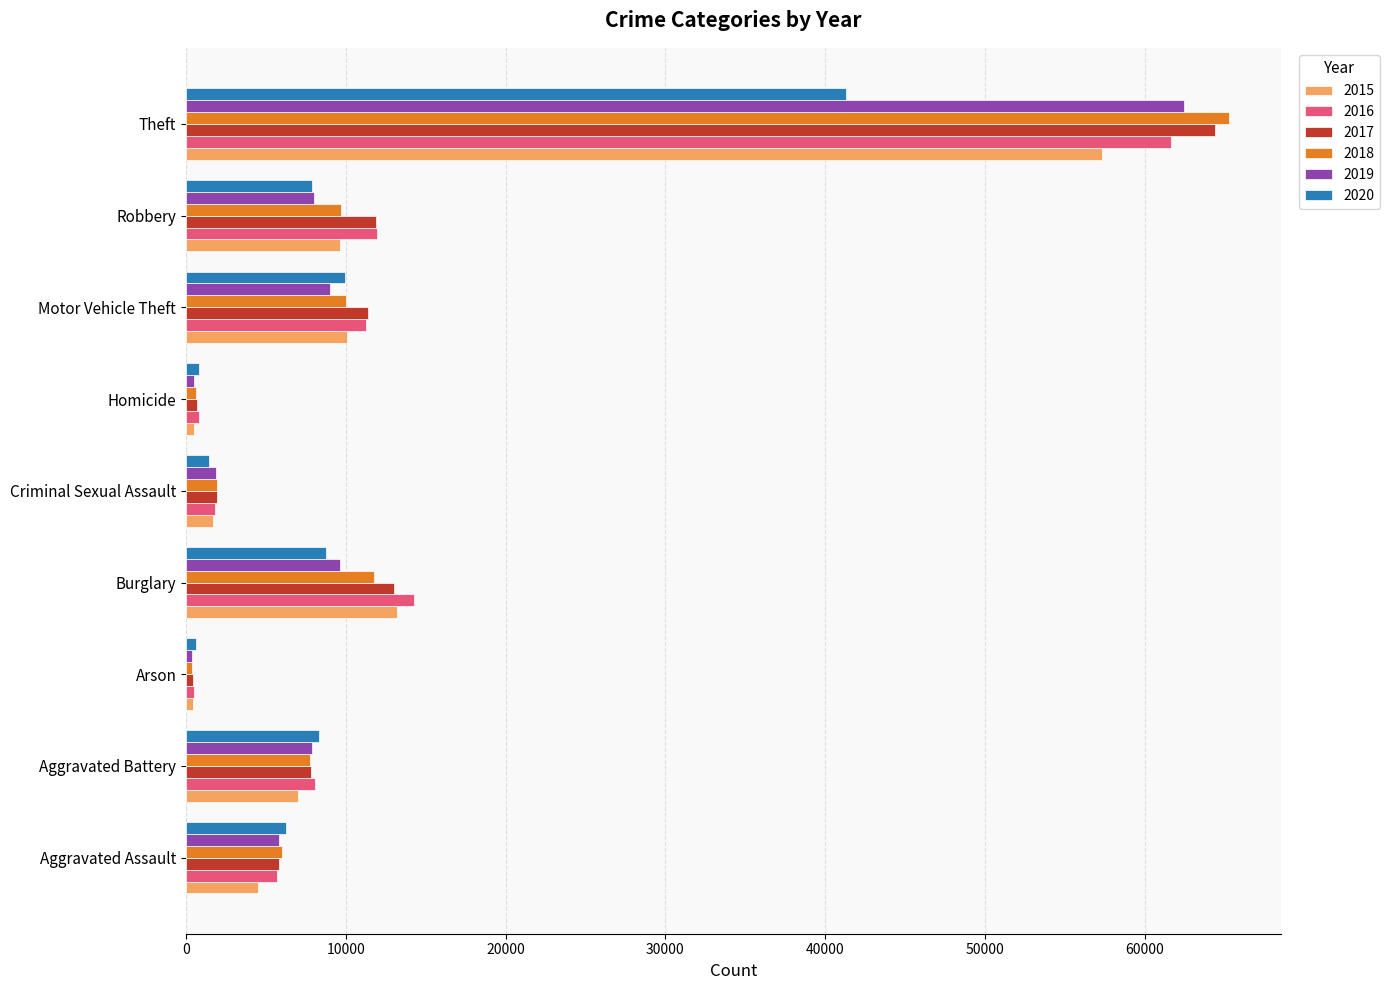

Is it true that 2017 equals 11380 at Motor Vehicle Theft?

True